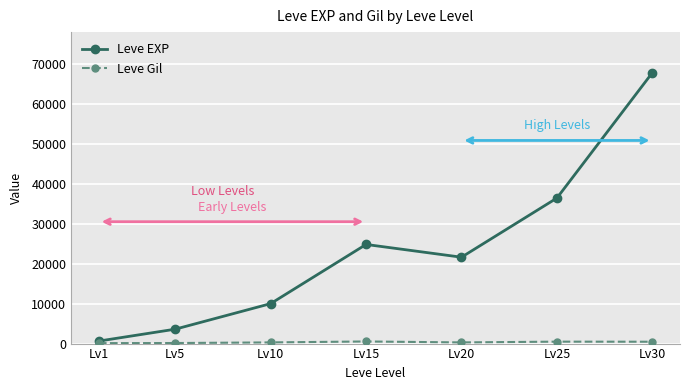

Which label corresponds to the largest value in the chart?

Lv30